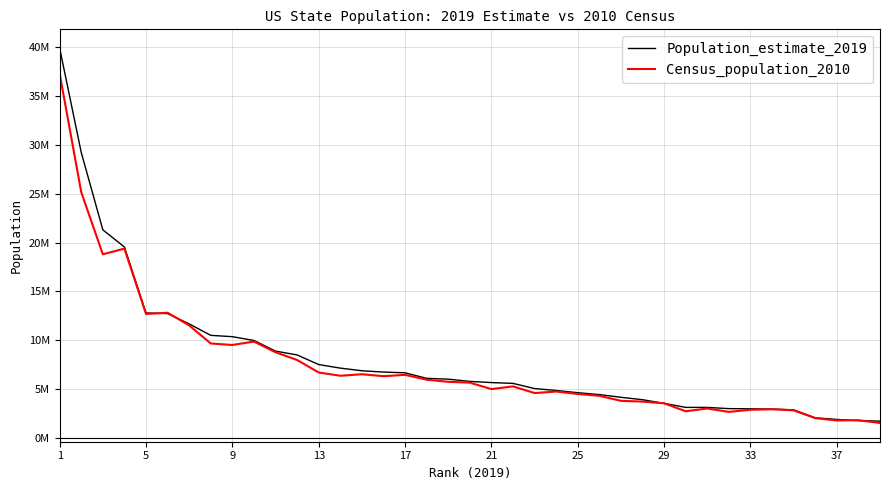

At how many categories does at least one series exceed 25481921?

2